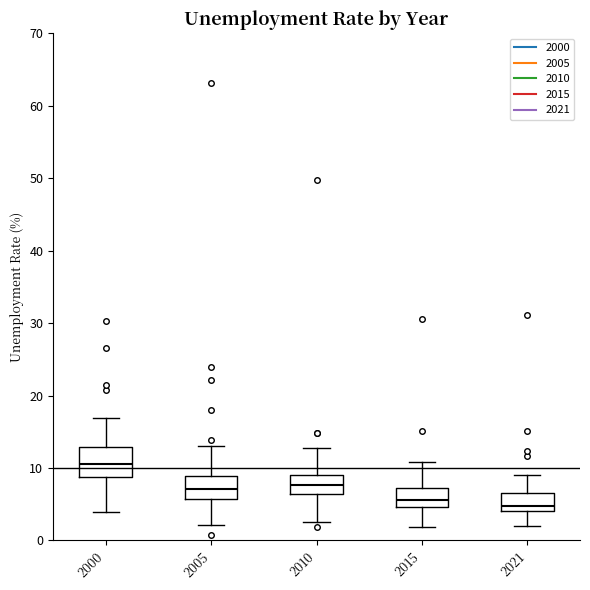

Where does the upper whisker of the box at x = 2000 end on the y-axis? The values are not printed on the chart, so give them approximately, as read against the axis.

17